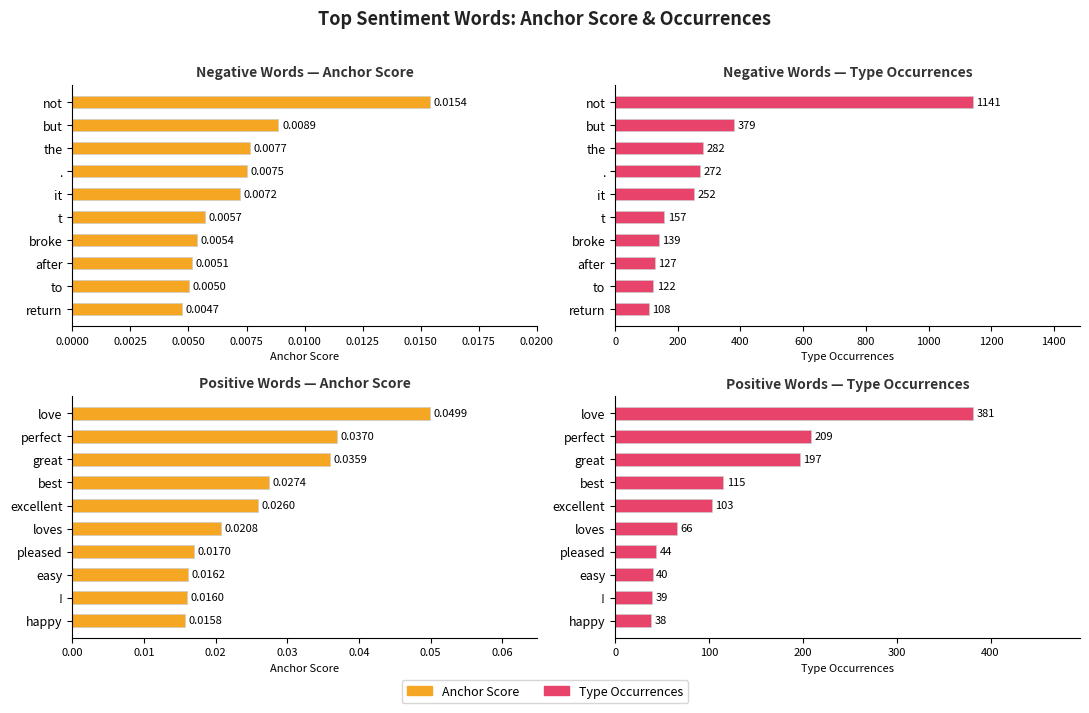

Rank the series by their maximum value, from highest to lowest.

type occurrences, anchor score